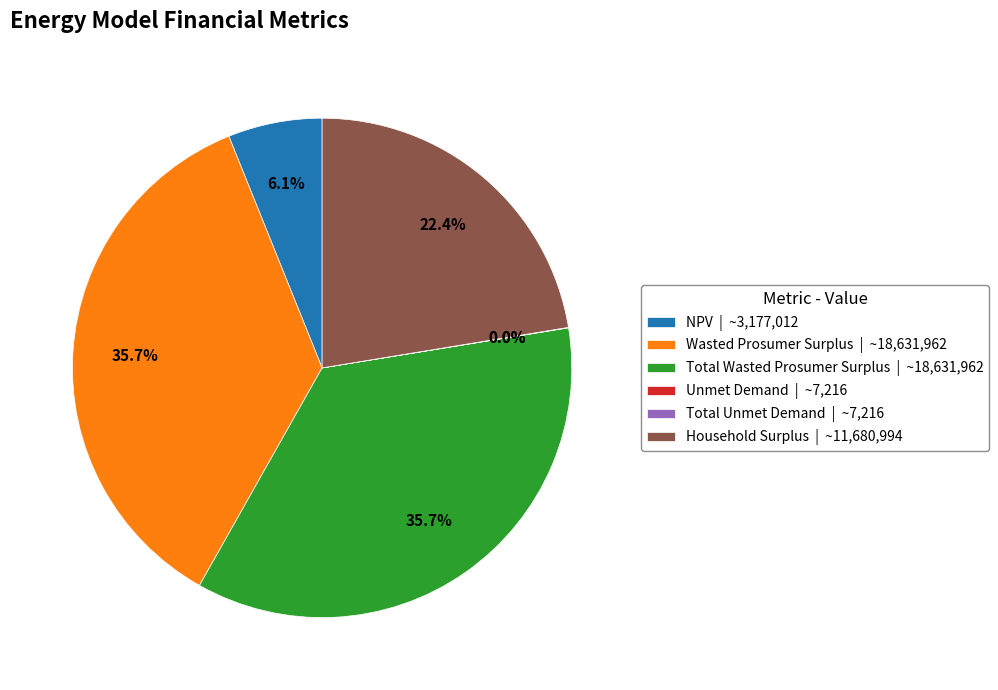

To the nearest percent, what portion does Household Surplus represent?

22%